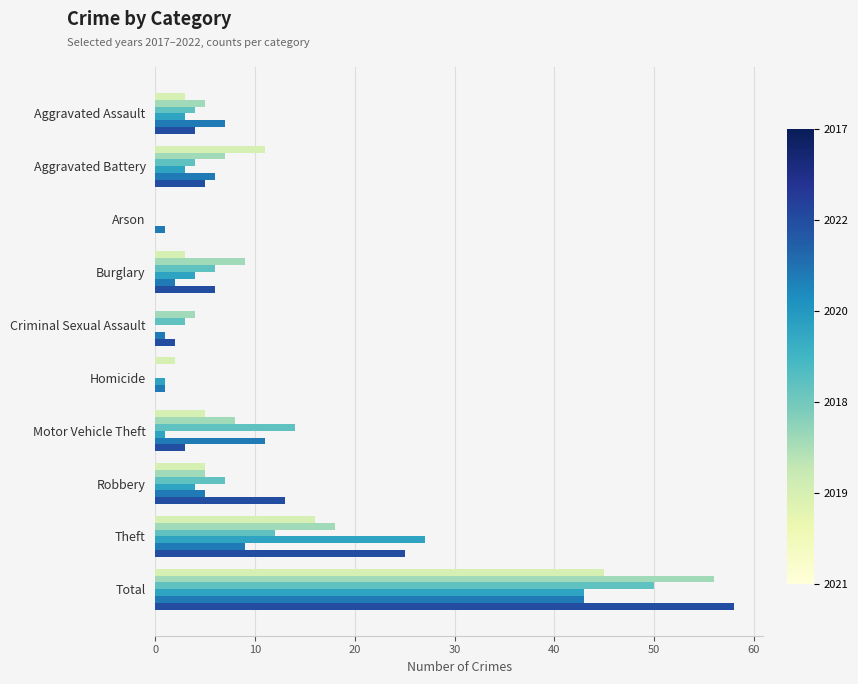

What is the maximum value shown in the chart?

58